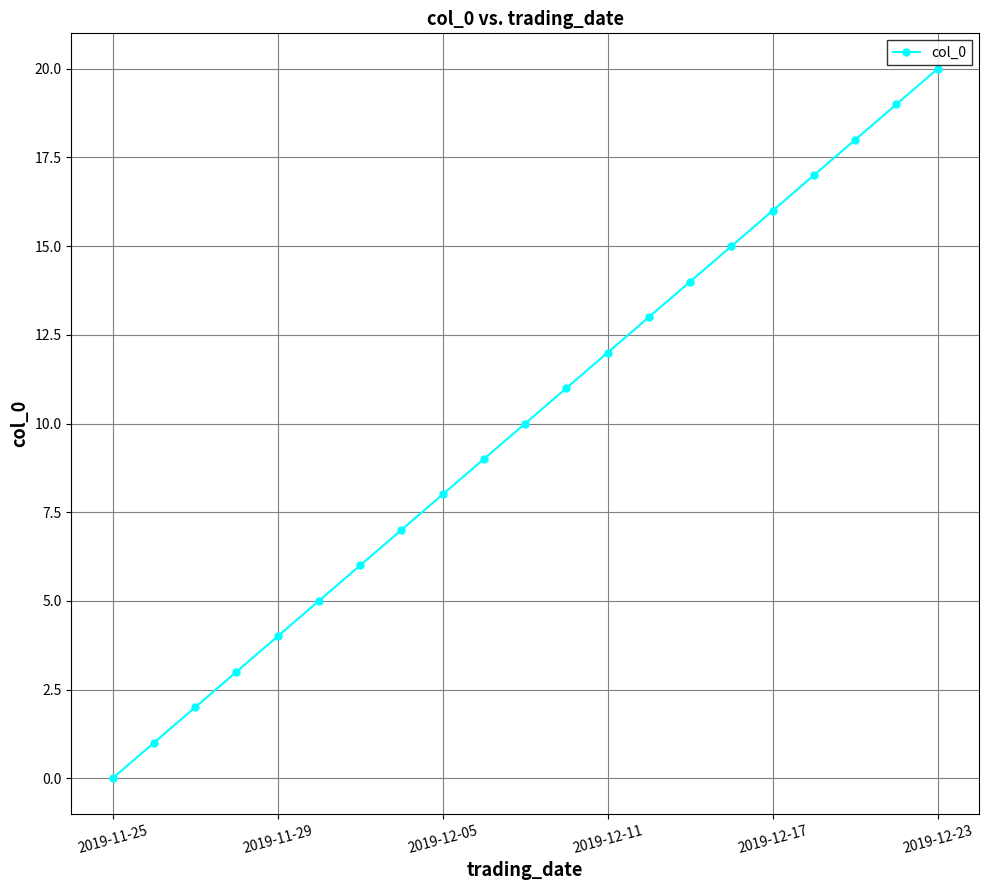

What is the average value?

10